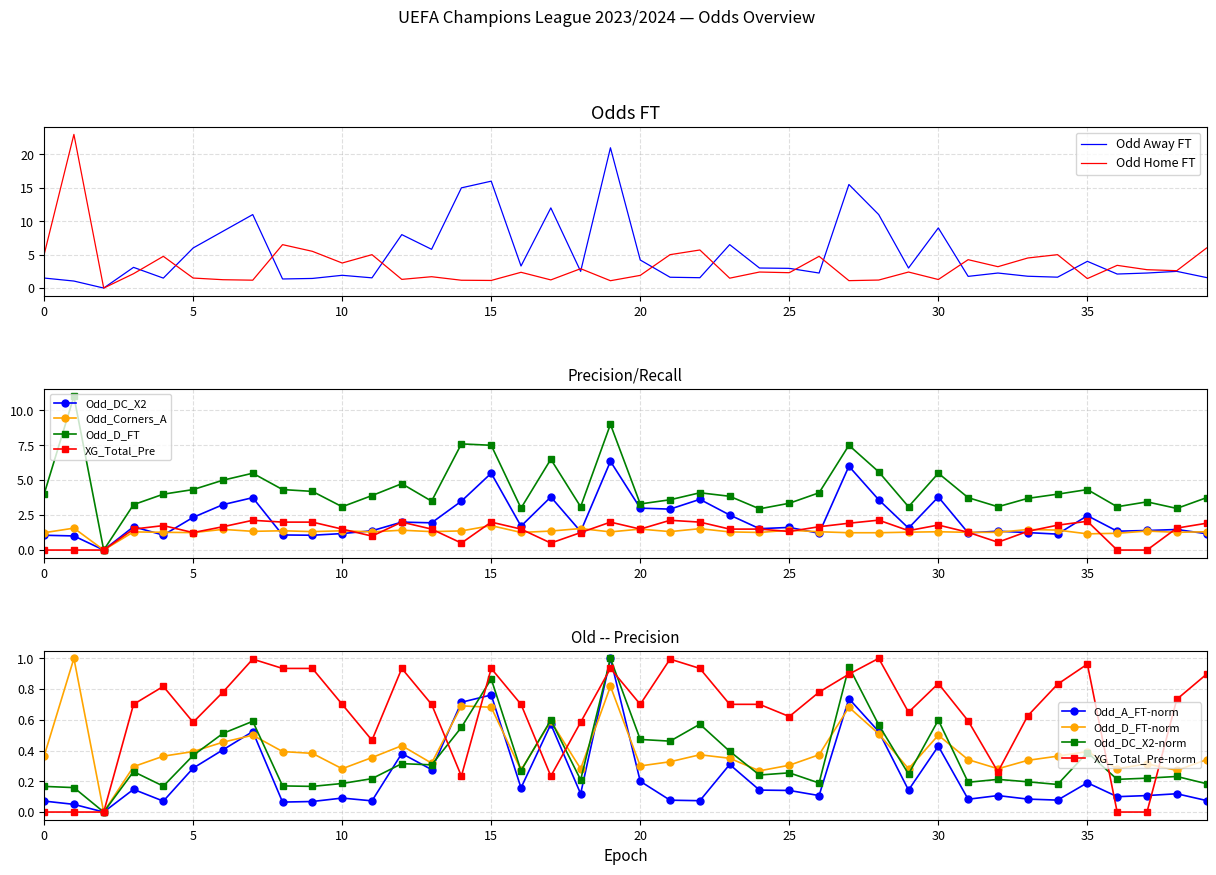

How many interior local peaks does the XG_Total_Pre series have?

9